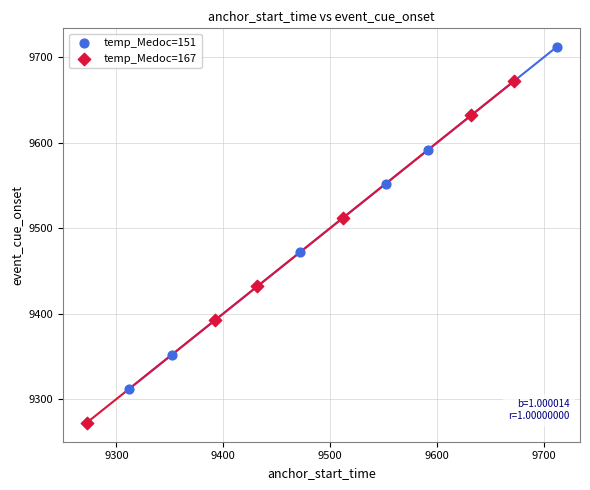

Which series has the widest spread of Y values?

temp_Medoc=167